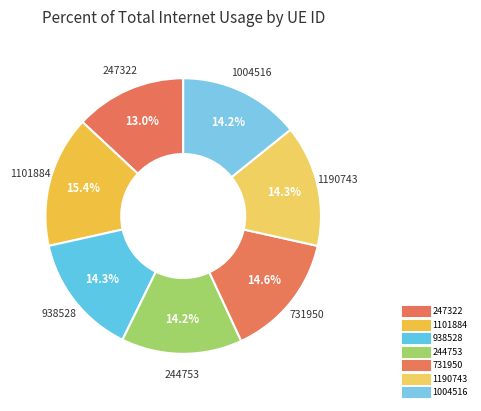

What is the largest slice in the pie chart?

1101884